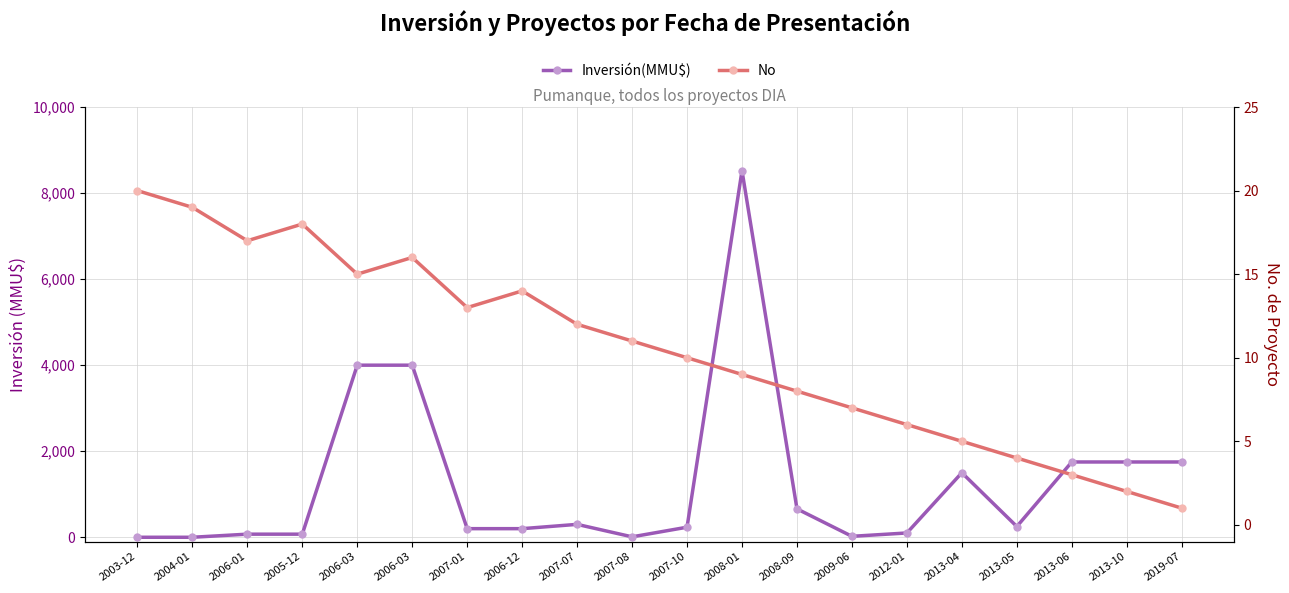

What is the label of the 1st point from the left?

2003-12